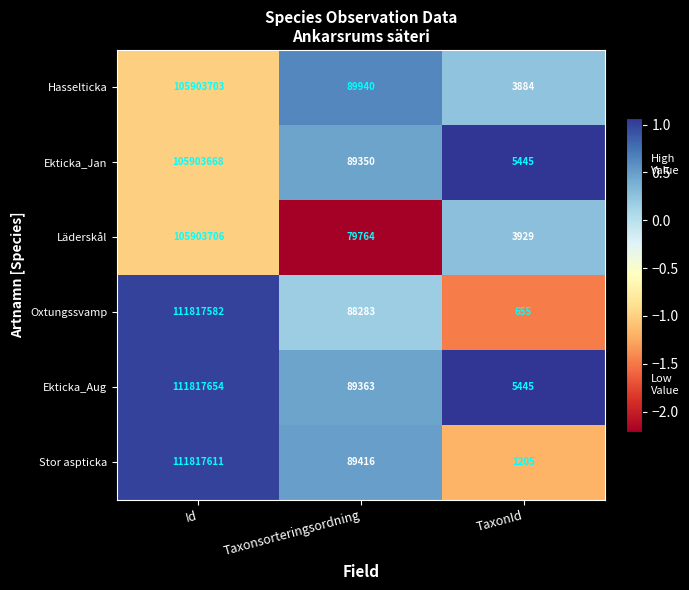

The value of Ekticka_Aug at Id is 111817654. True or false?

True